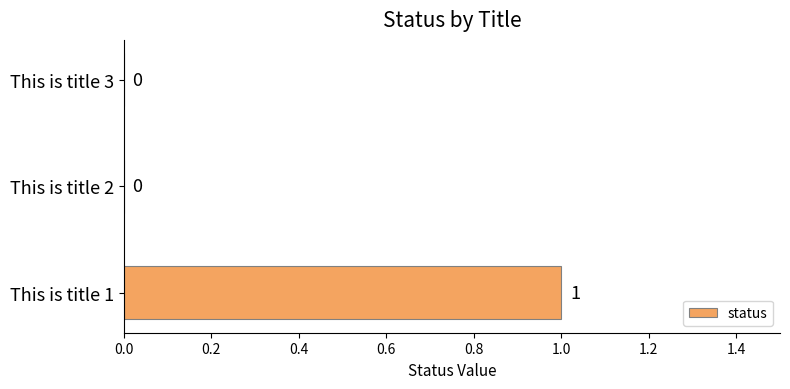

True or false: the data shows -1 at This is title 2.

False